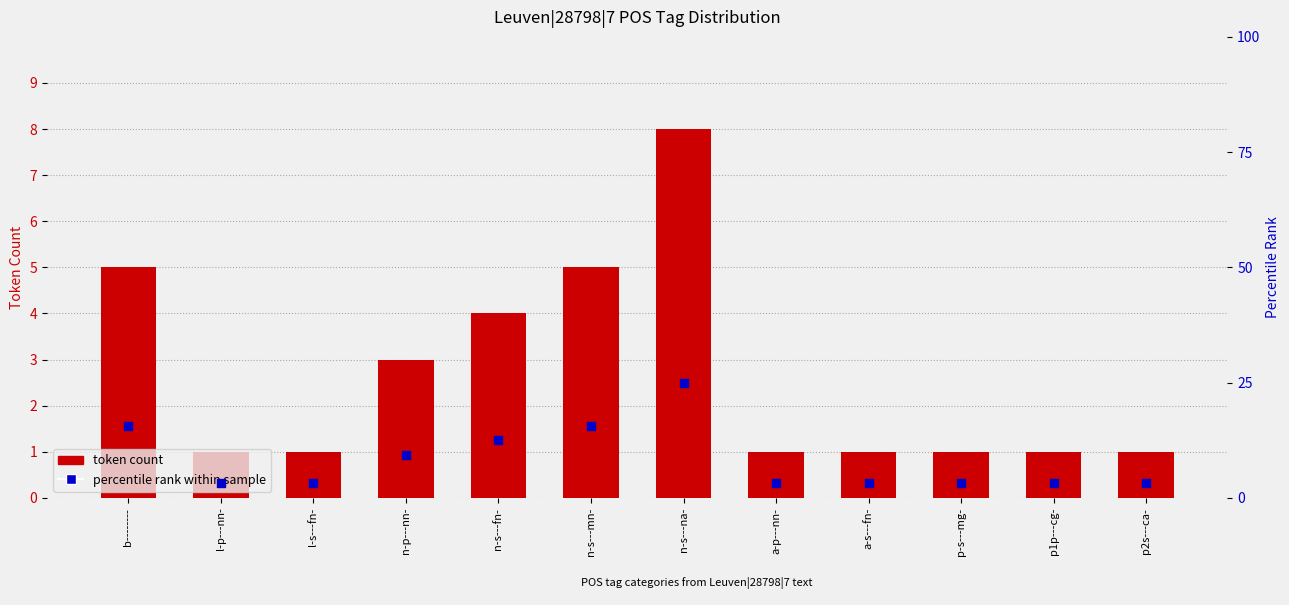

Which series has the largest total across all categories?

percentile rank within sample